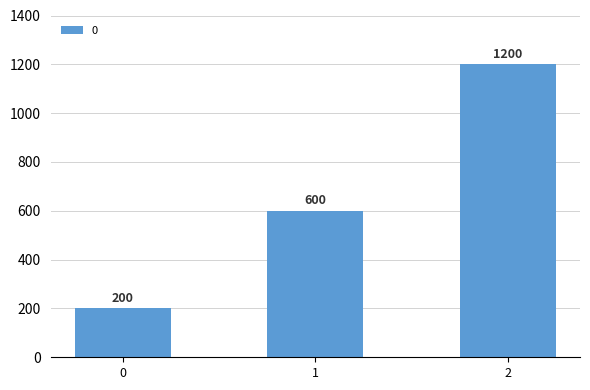

Count the number of data series in this chart.

1